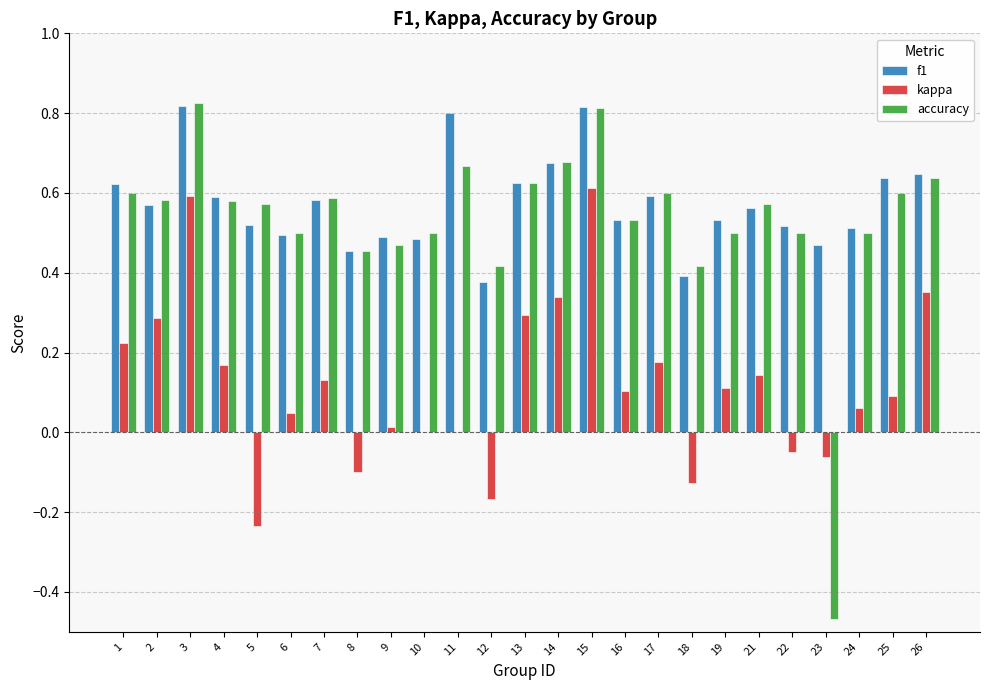

Is it true that accuracy equals 0.6 at 18?

False